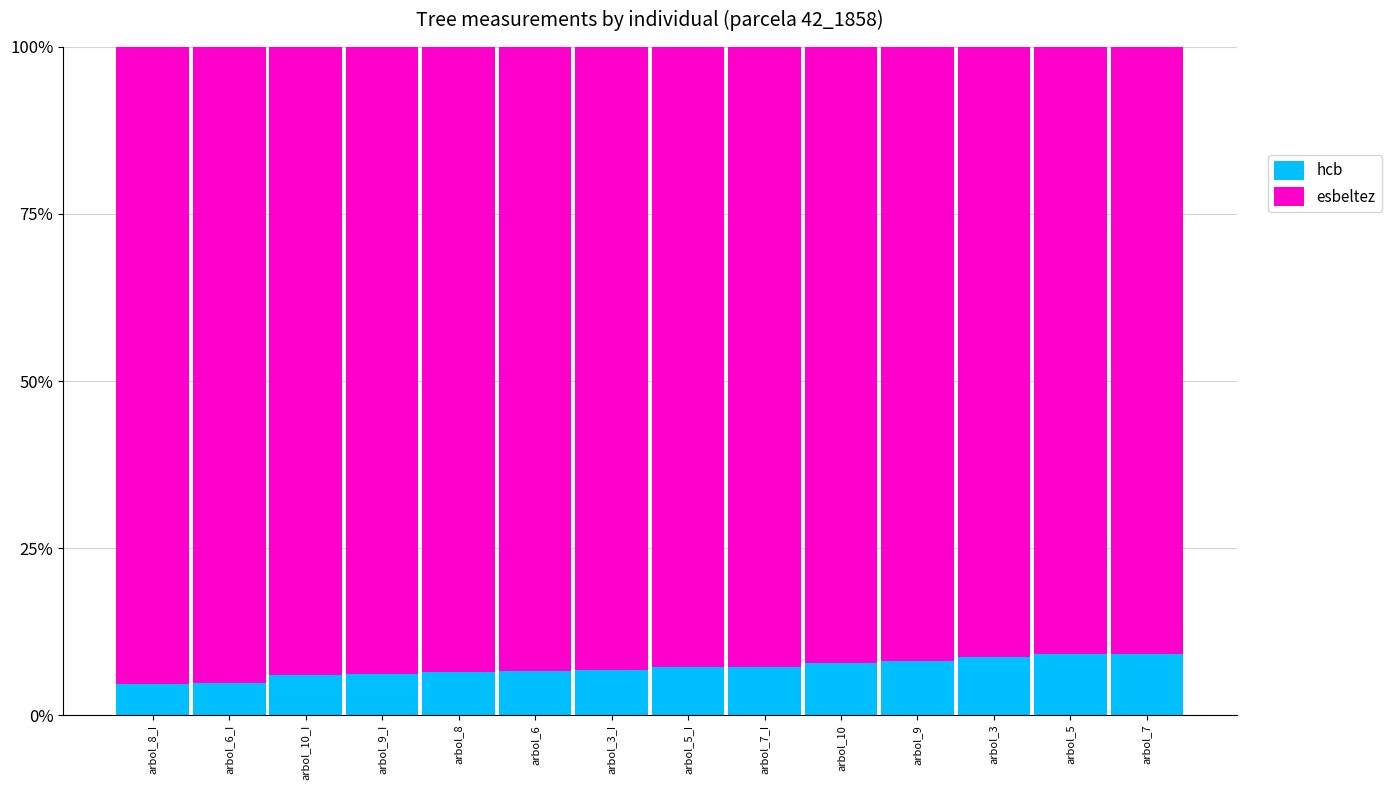

The hcb series shows 7.2 at arbol_7_I. True or false?

True